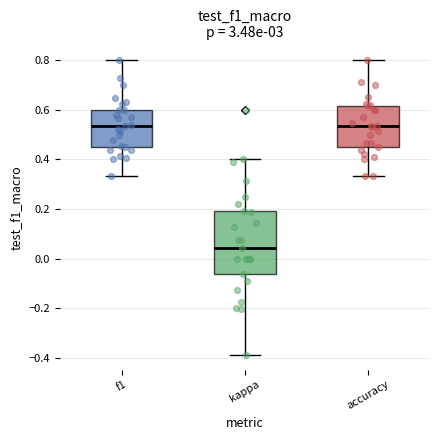

Comparing the boxes themselves (not the whiskers), which one is the tallest?

kappa